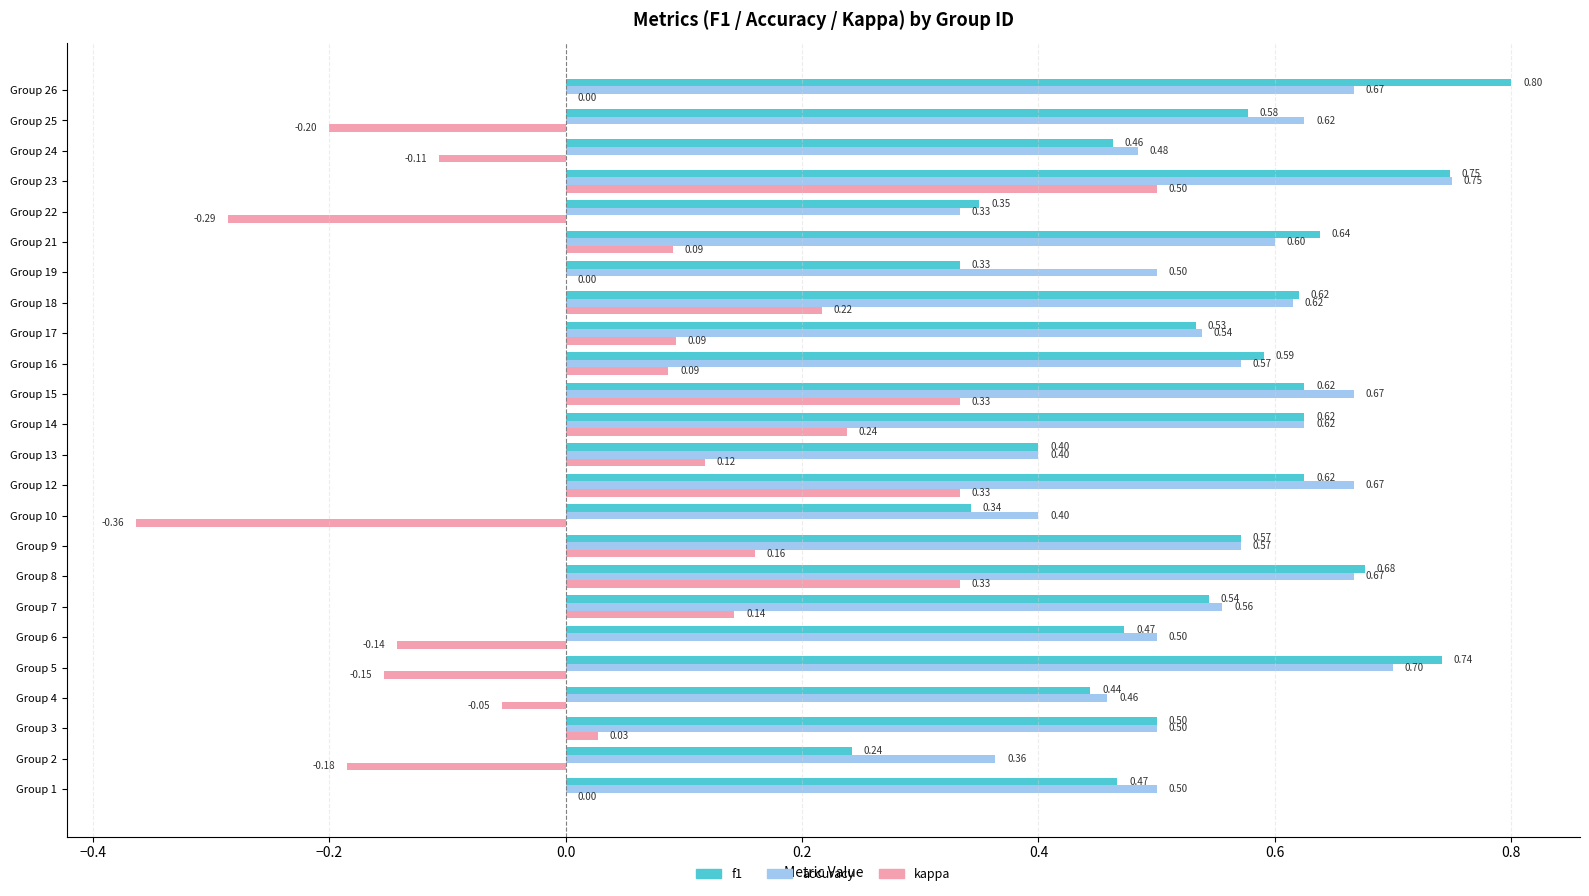

What is the sum of all accuracy values?

13.3